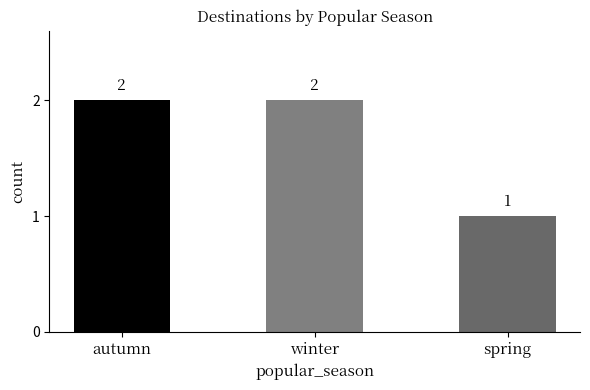

What is the label of the 3rd bar from the left?

spring